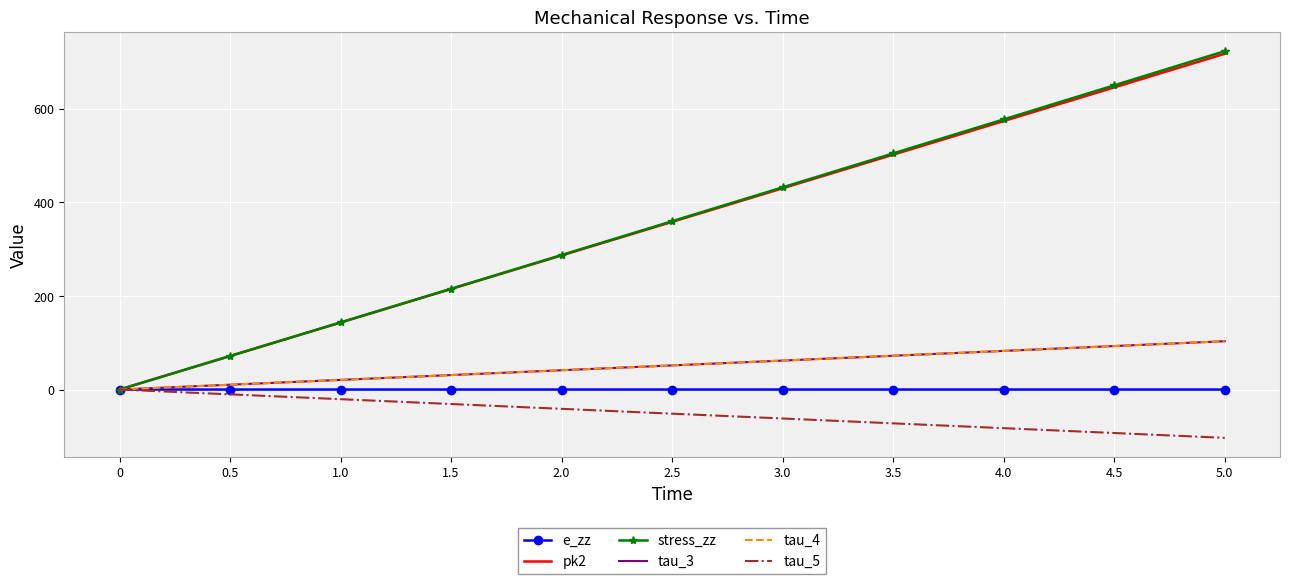

The tau_5 series shows -20.6 at 1.0. True or false?

True